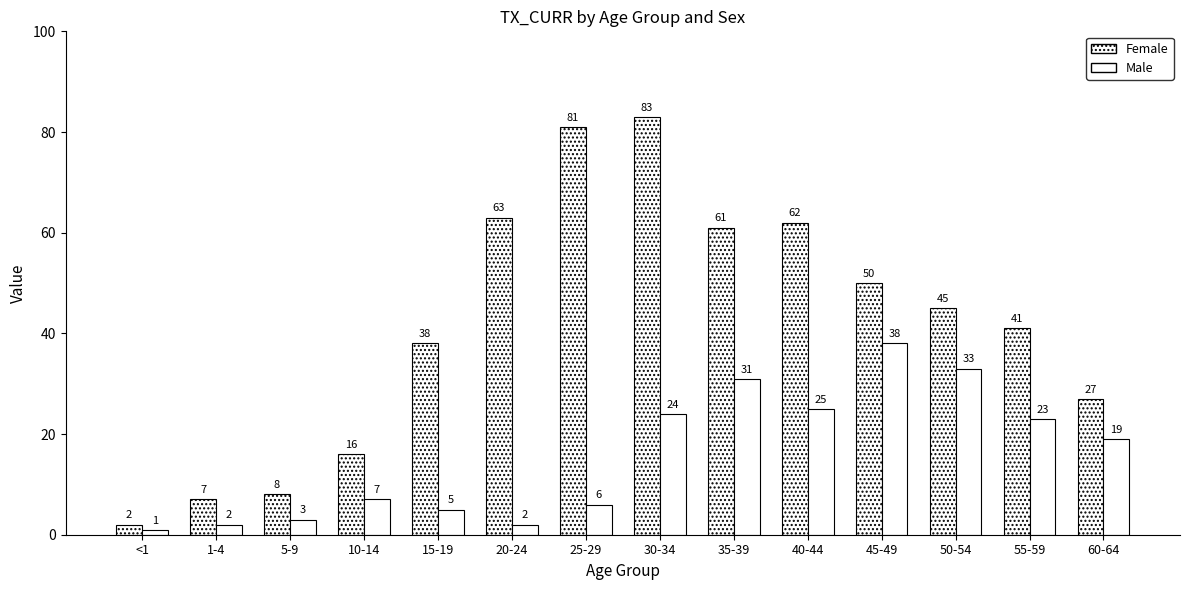

Does the chart contain stacked bars?

No